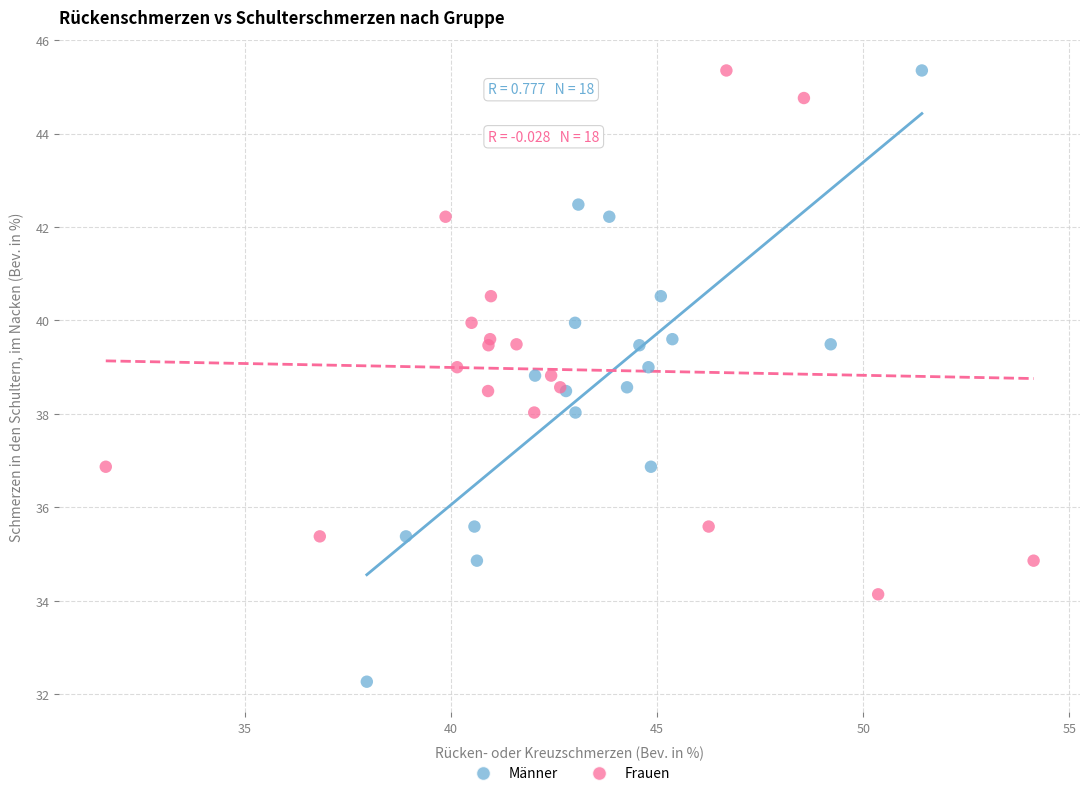

What are all the series names shown in the legend?

Männer, Frauen